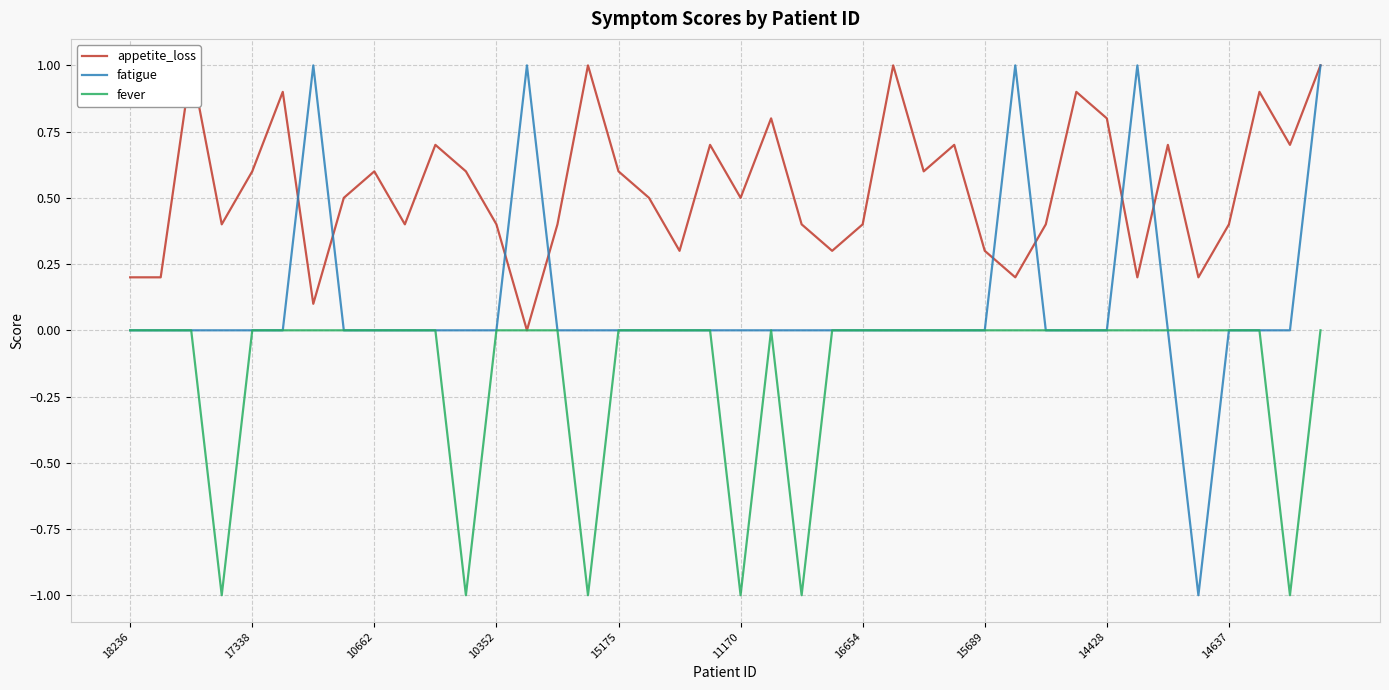

Which series has the largest total across all categories?

appetite_loss